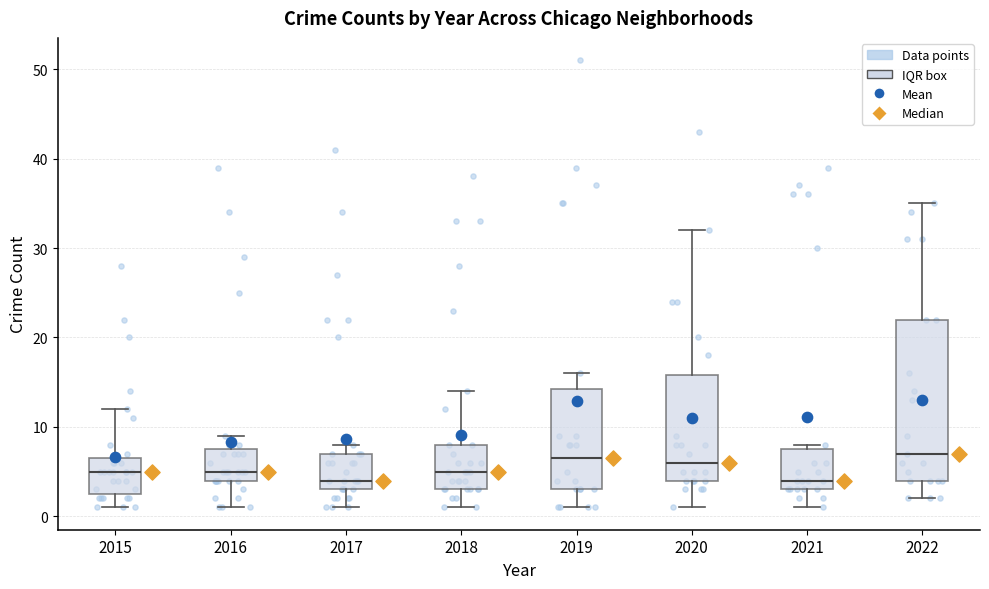

Reading left to right, transcribe this box plot: for each box, give where its median line is, the range the box spans, and where its two whiskers end, as read against the y-axis. The values are not printed on the chart, so give them approximately, as read against the axis.

2015: median 5, box 3 to 7, whiskers 1 to 12
2016: median 5, box 4 to 8, whiskers 1 to 9
2017: median 4, box 3 to 7, whiskers 1 to 8
2018: median 5, box 3 to 8, whiskers 1 to 14
2019: median 7, box 3 to 14, whiskers 1 to 16
2020: median 6, box 4 to 16, whiskers 1 to 32
2021: median 4, box 3 to 8, whiskers 1 to 8 (just above the box's upper edge)
2022: median 7, box 4 to 22, whiskers 2 to 35